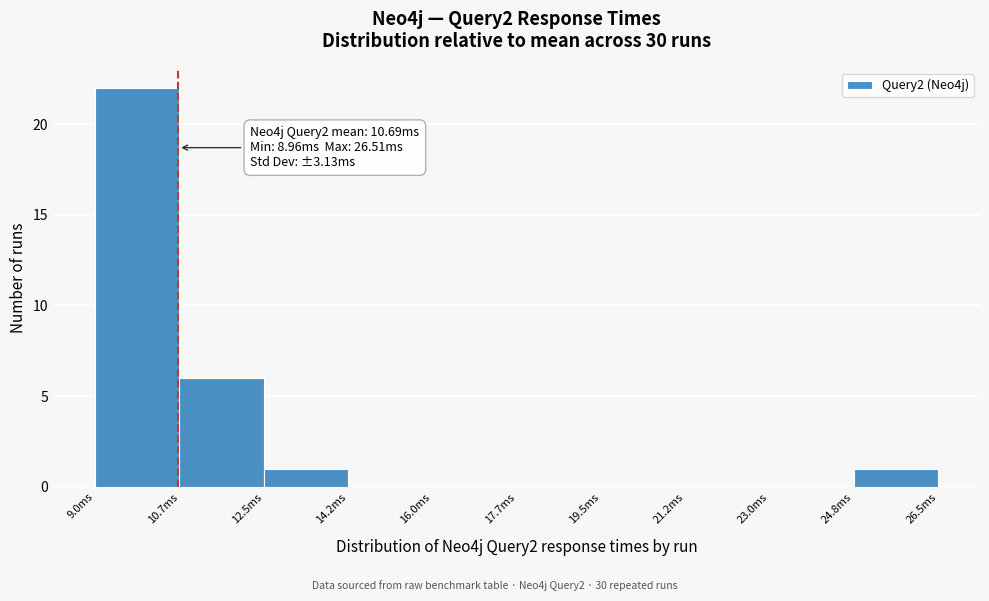

Which range on the x-axis has the tallest bar?

9.0 to 10.8